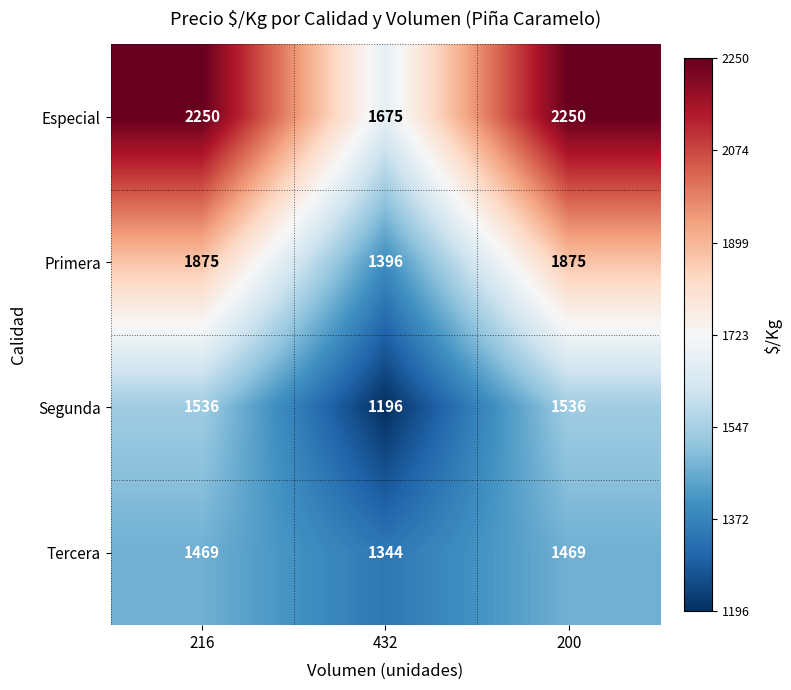

What is the maximum value for Especial?

2250